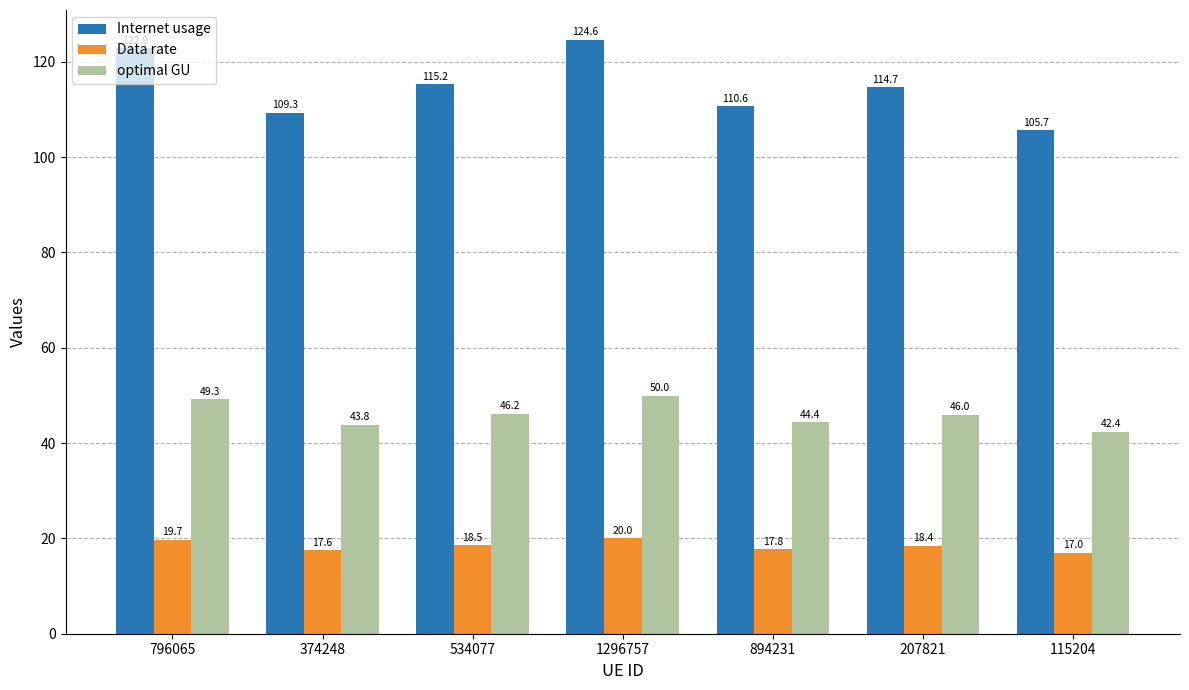

How many data points in Internet usage are less than 114?

3